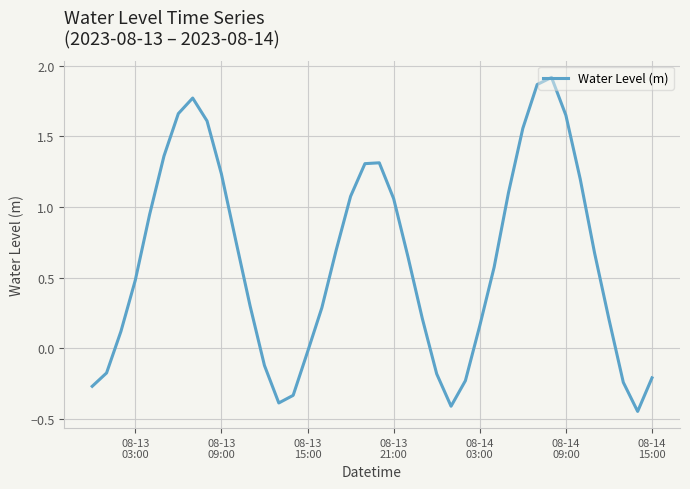

What is the value of the 39th point from the left?

-0.4